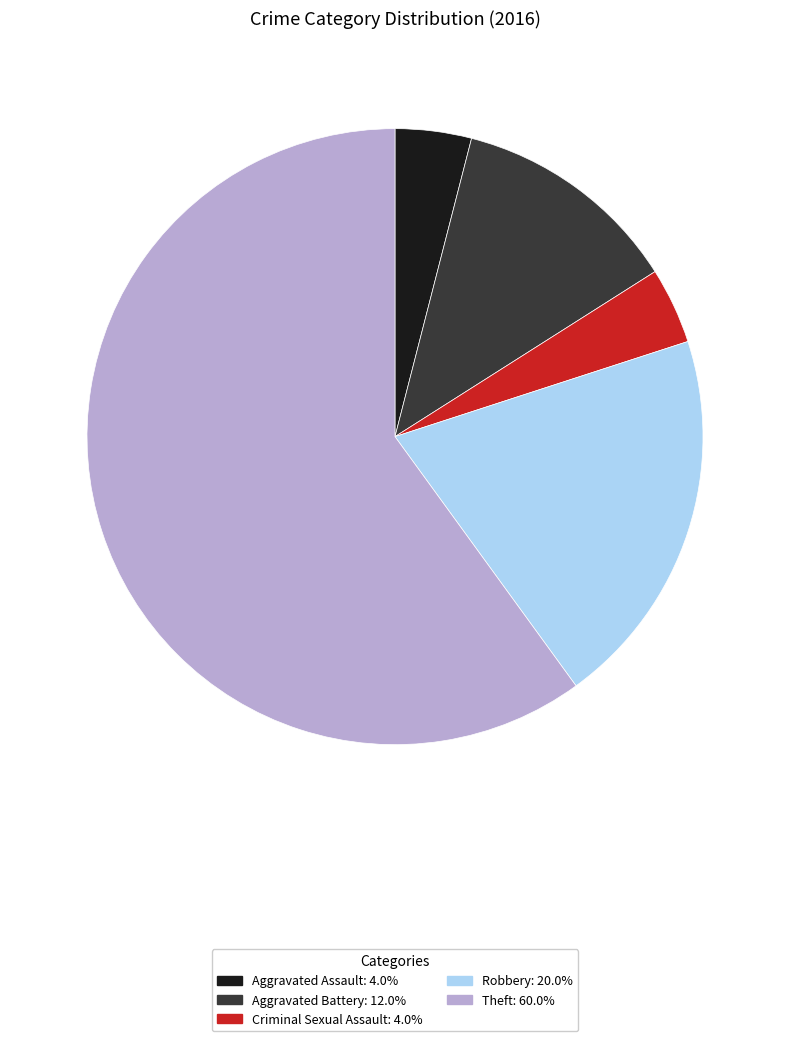

Which slice is the smallest?

Aggravated Assault